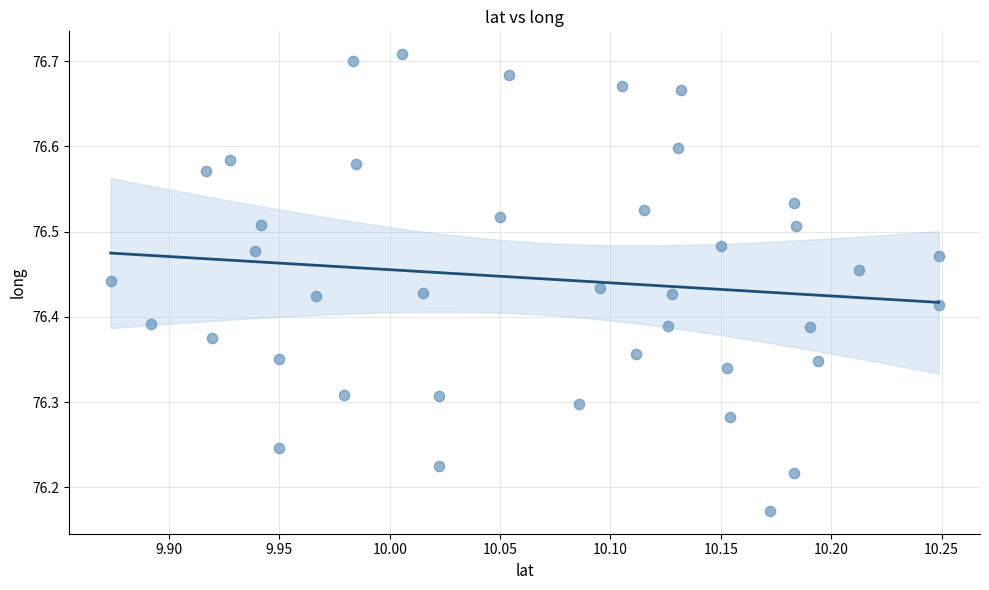

What is the range of X values (max minus min)?

0.4